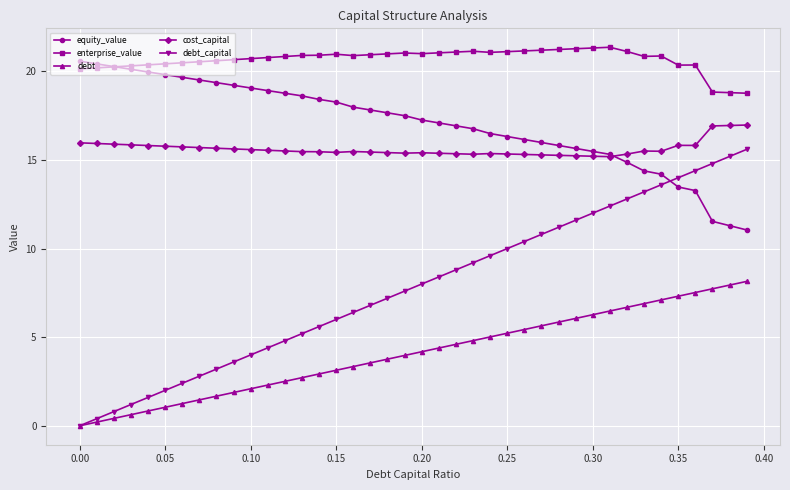

How many values in the debt_capital series are below 8?

20